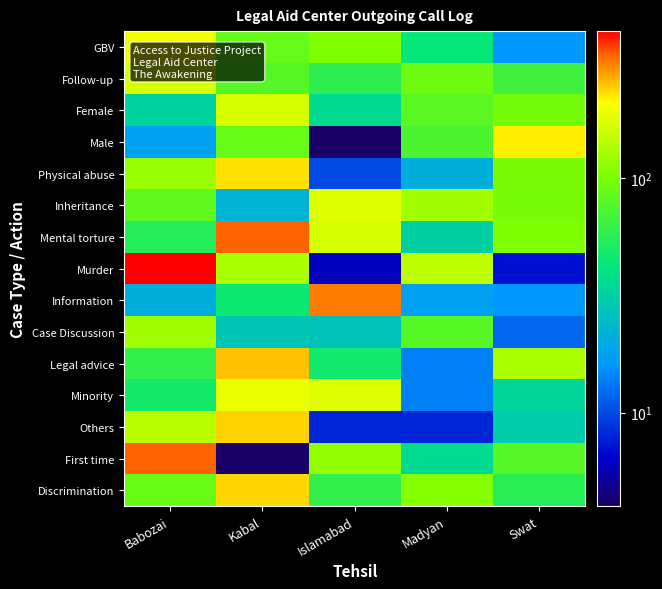

List the series in order of their peak value, highest first.

Murder, Mental torture, First time, Information, Legal advice, Others, Discrimination, Physical abuse, Male, GBV, Minority, Inheritance, Follow-up, Female, Case Discussion